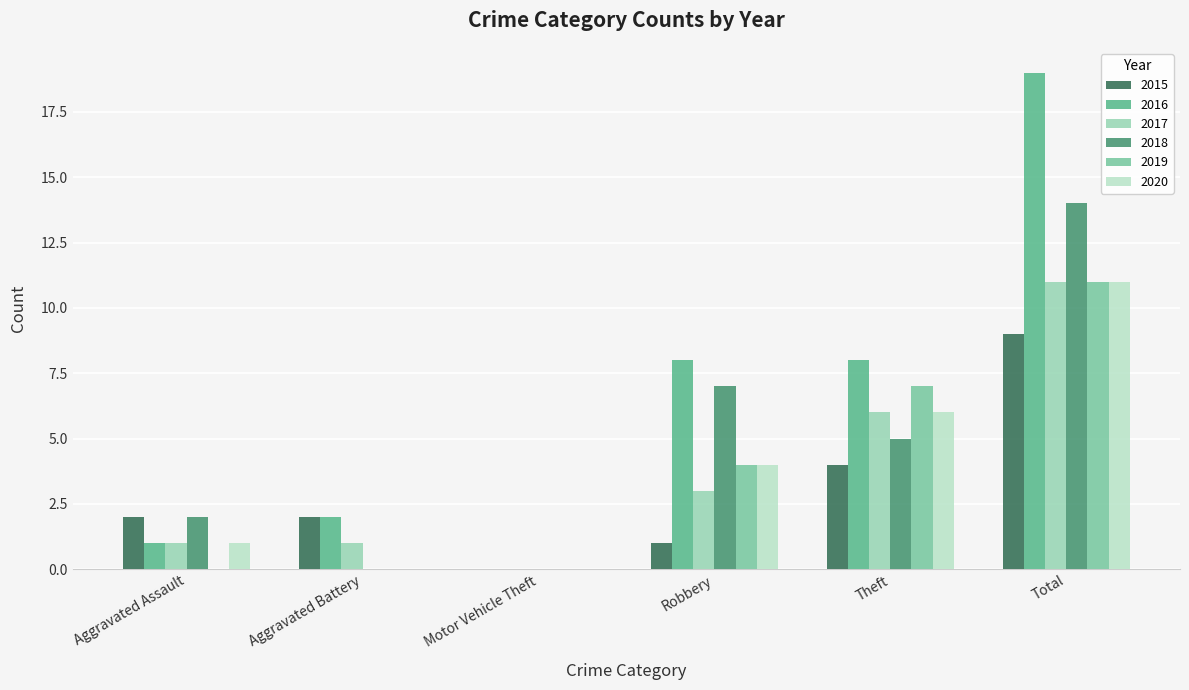

What are all the series names shown in the legend?

2015, 2016, 2017, 2018, 2019, 2020